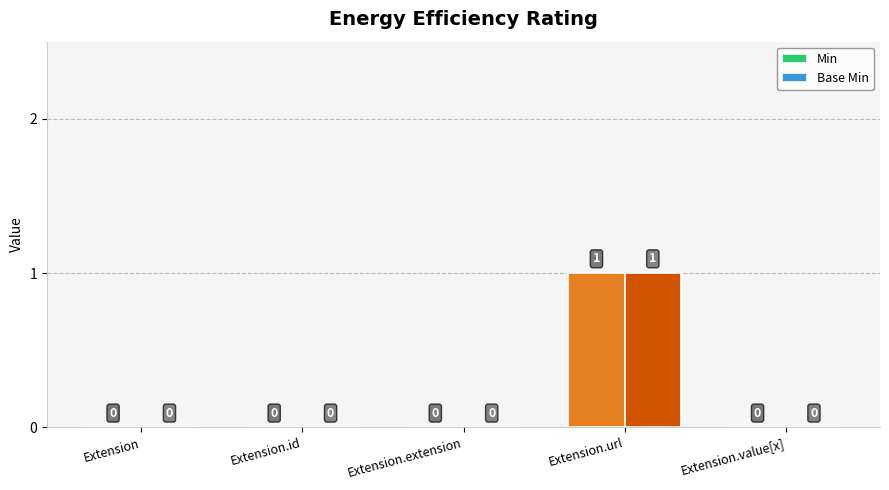

How many Min values are between 0 and 1?

5